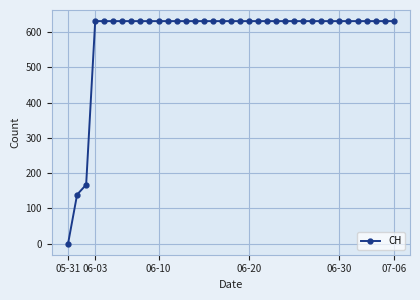

Is this an area chart (filled region under the line)?

No